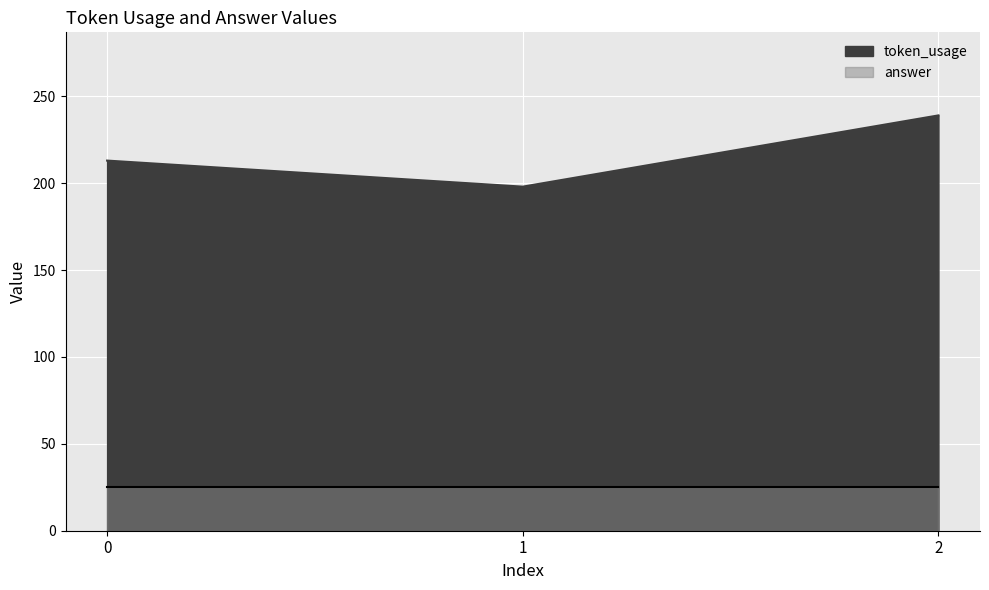

Is it true that the value at 0 is 213?

True